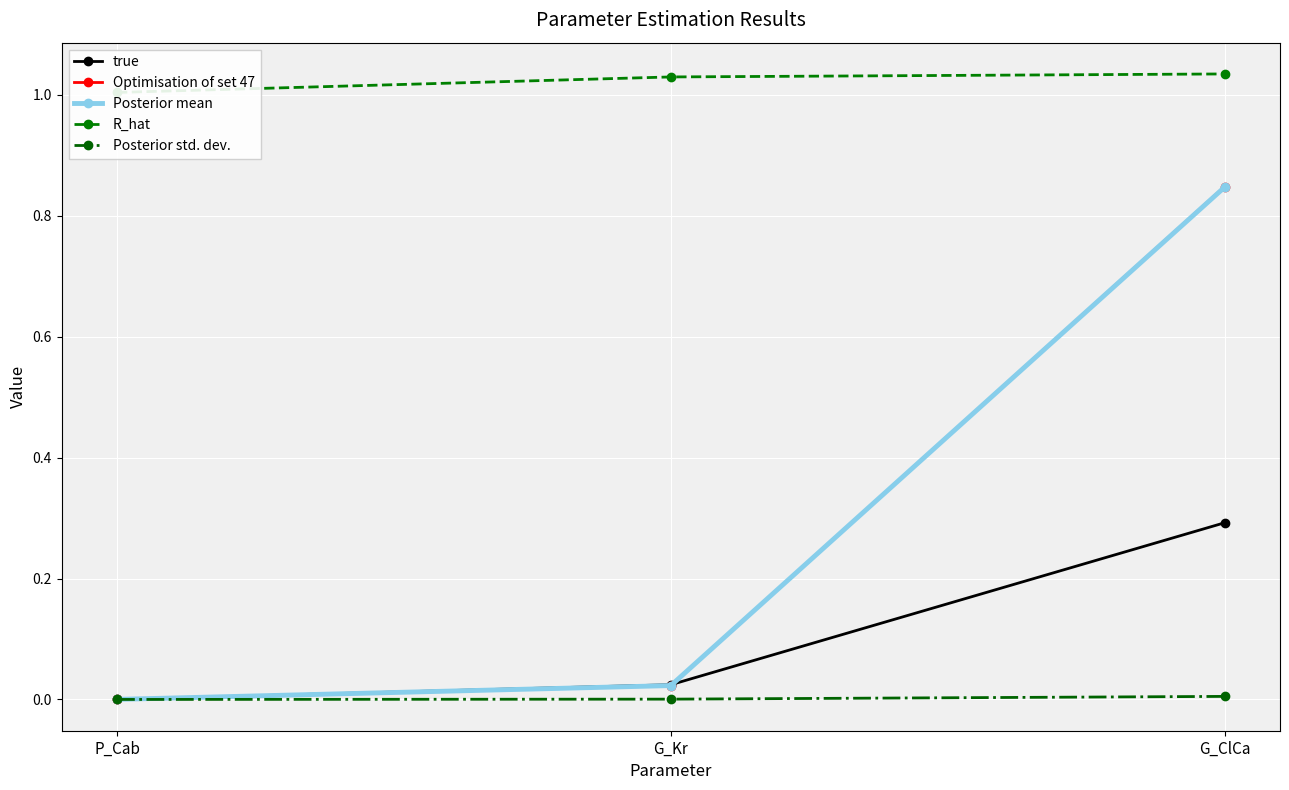

At G_Kr, list the series in order from smallest to largest.

Posterior std. dev., Optimisation of set 47, Posterior mean, true, R_hat